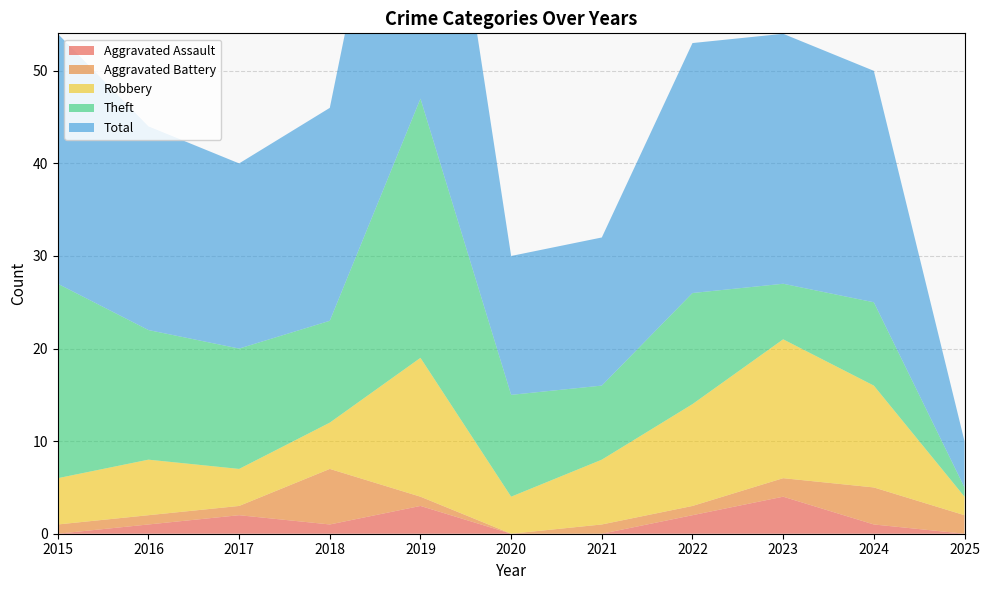

At which category is the sum across all series the highest?

2019